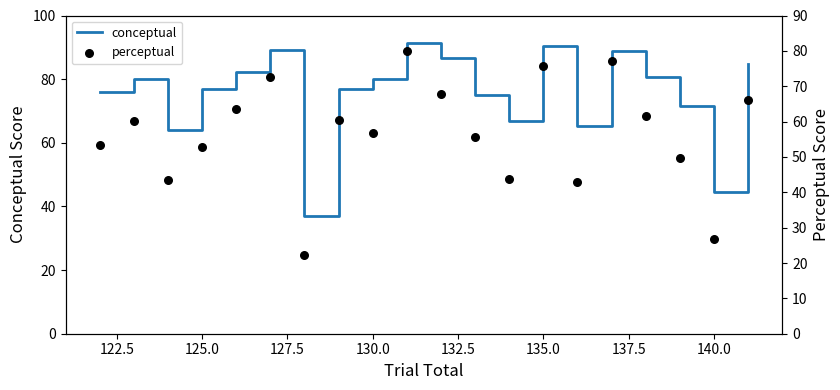

What are all the series names shown in the legend?

conceptual, perceptual